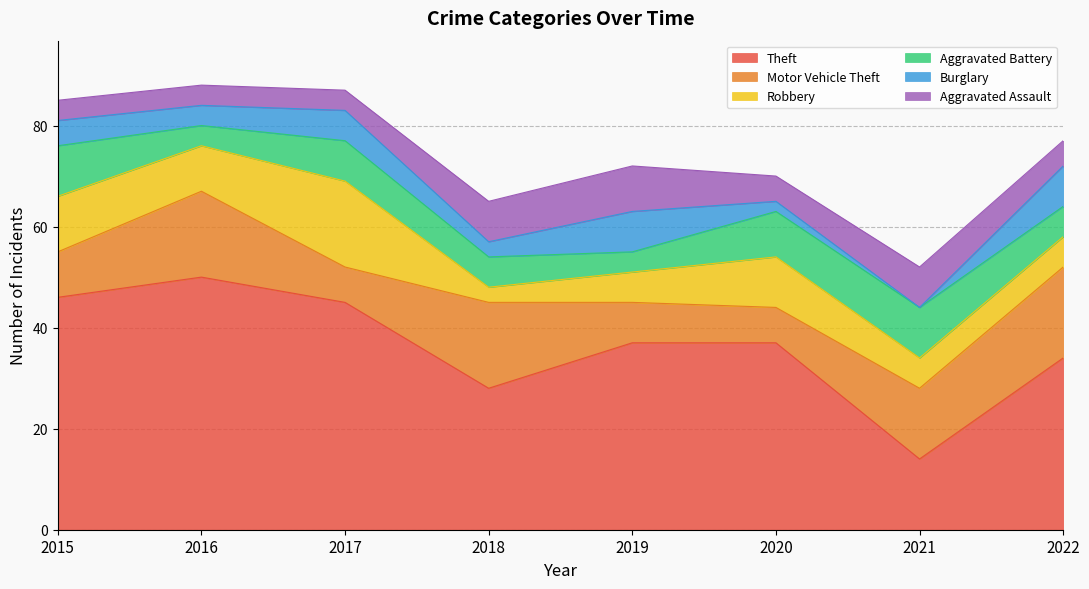

What is the difference between the maximum and minimum values in the Aggravated Battery series?

6